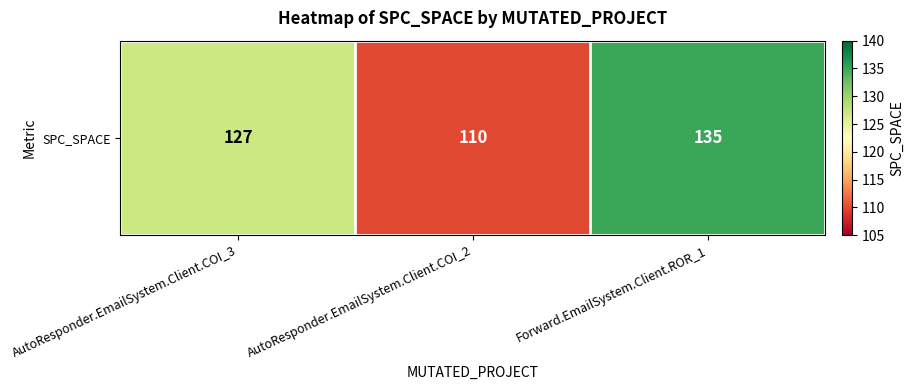

Reading right to left, list all the values displayed in this chart.

135	110	127